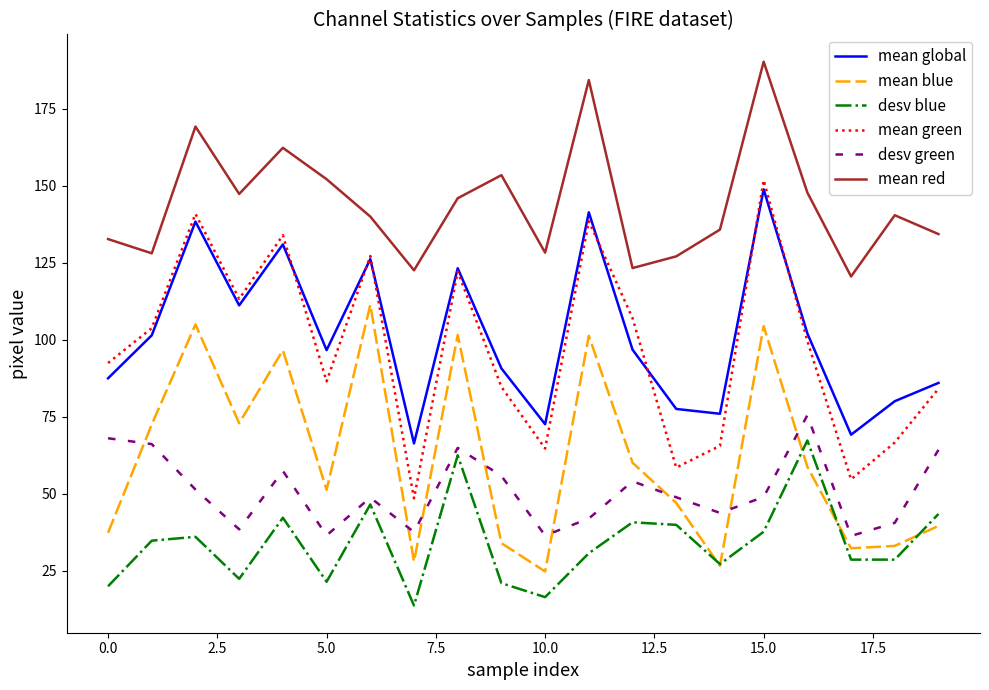

What is the difference between the maximum and second lowest values in the mean red series?

67.8